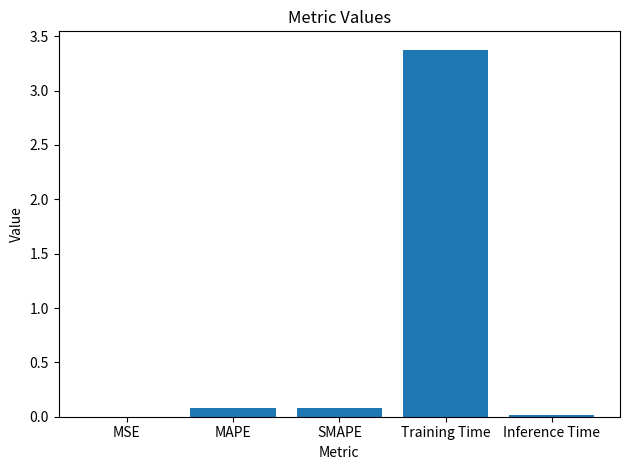

Is it true that the value at MSE is 0.0?

True